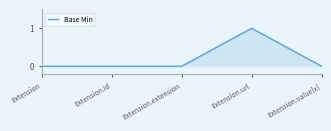

Is it true that the value at Extension.url is 0?

False